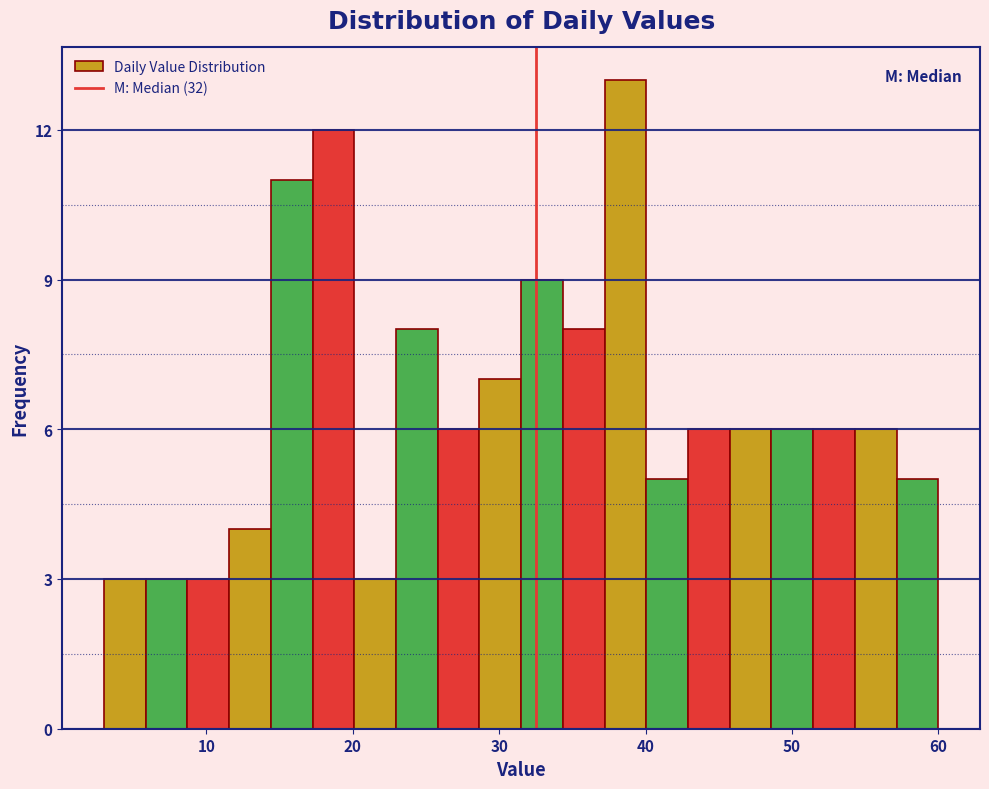

Around what value on the x-axis is the tallest bar? Give the approximate position of its centre, as read against the axis.

39